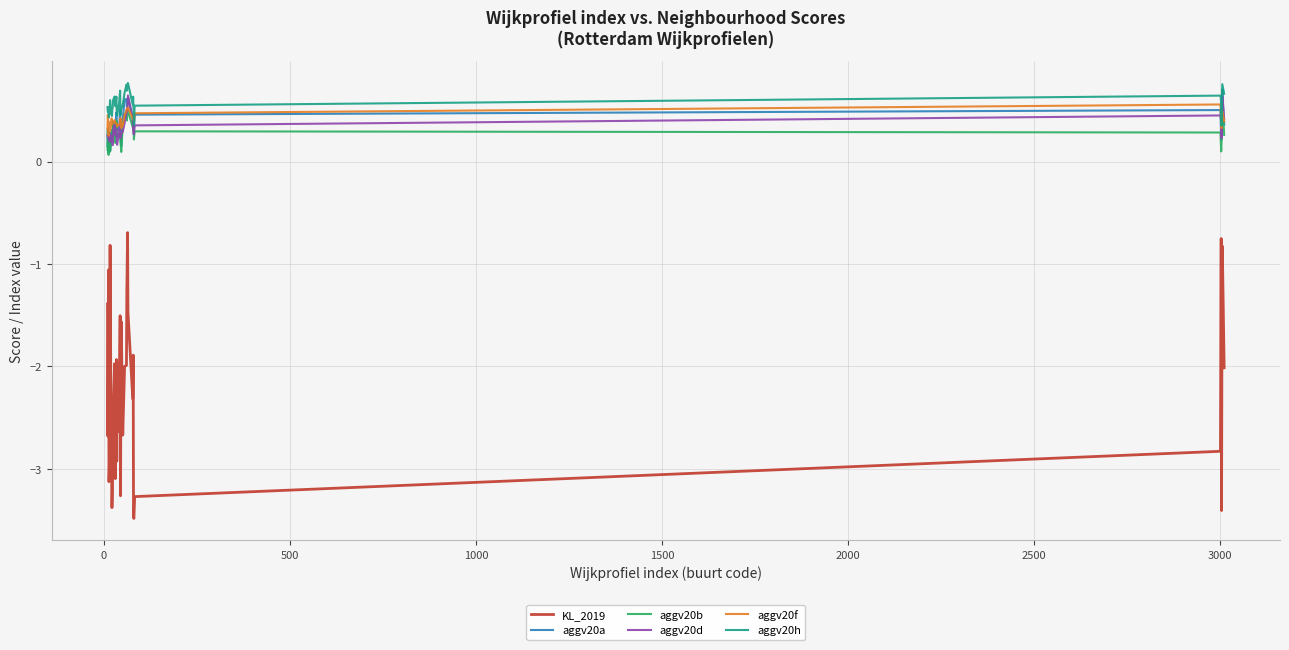

At how many categories does at least one series exceed 0?

40